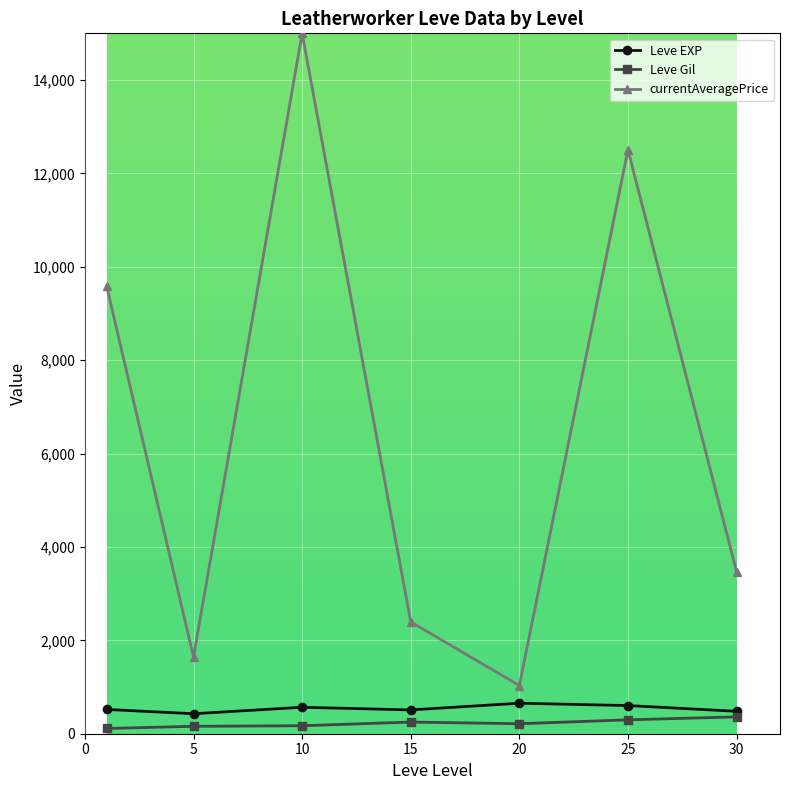

True or false: currentAveragePrice and Leve EXP cross at least once.

False